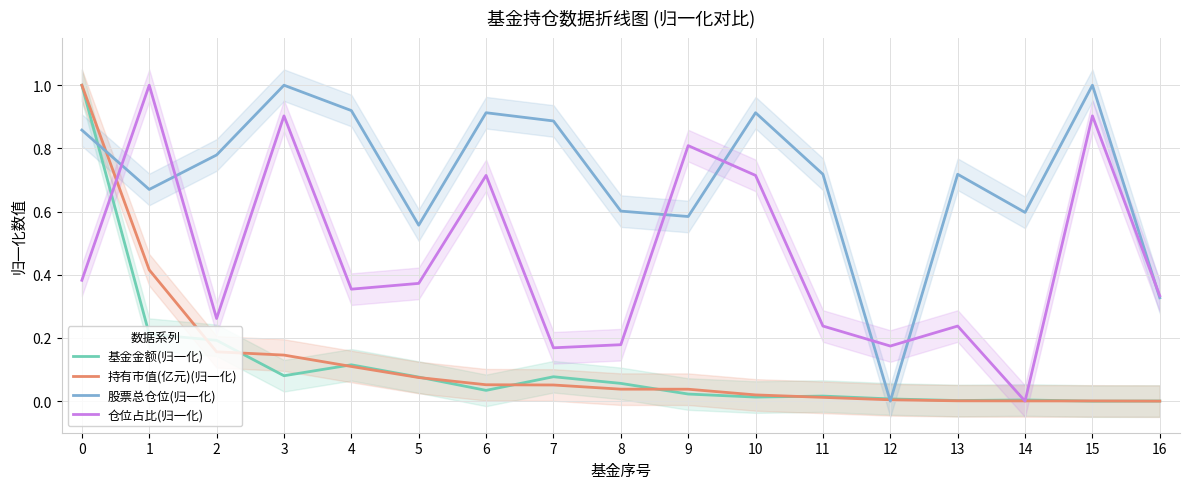

Count the number of categories in the chart.

17